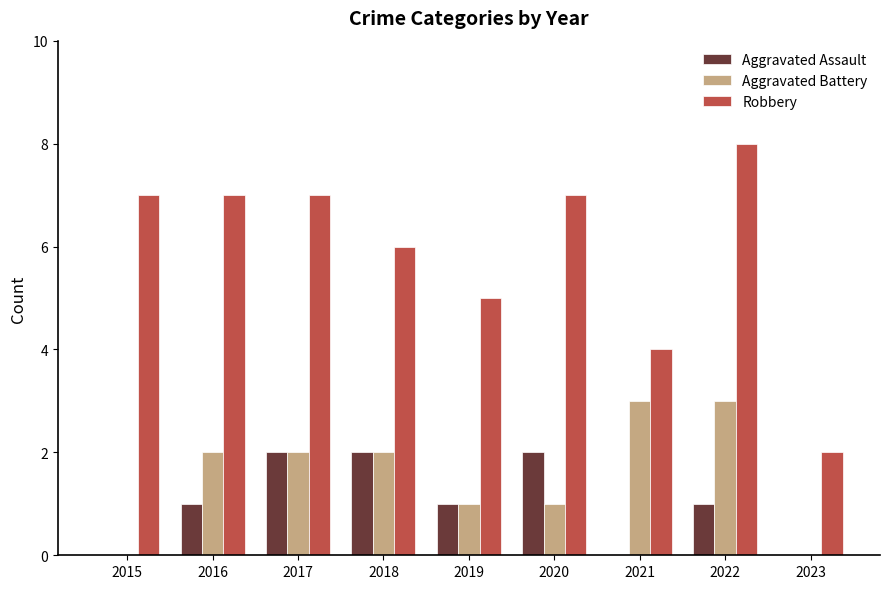

Count the Aggravated Battery values in the range 1 to 2.

5